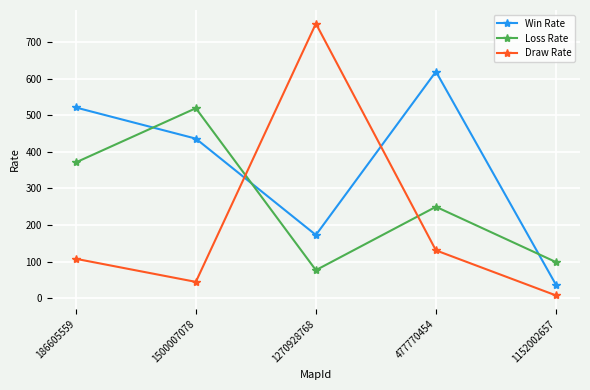

How many intersections are there between Loss Rate and Draw Rate?

2